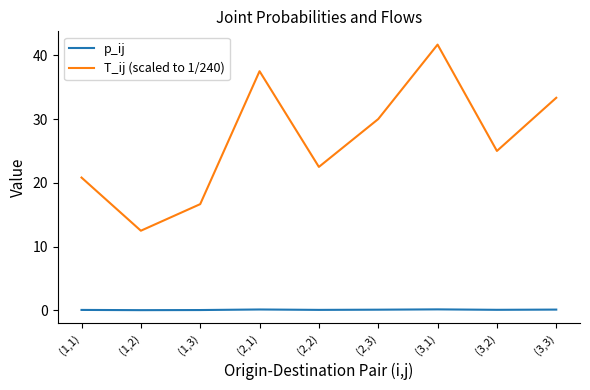

The p_ij series shows 0.1 at (3,3). True or false?

True